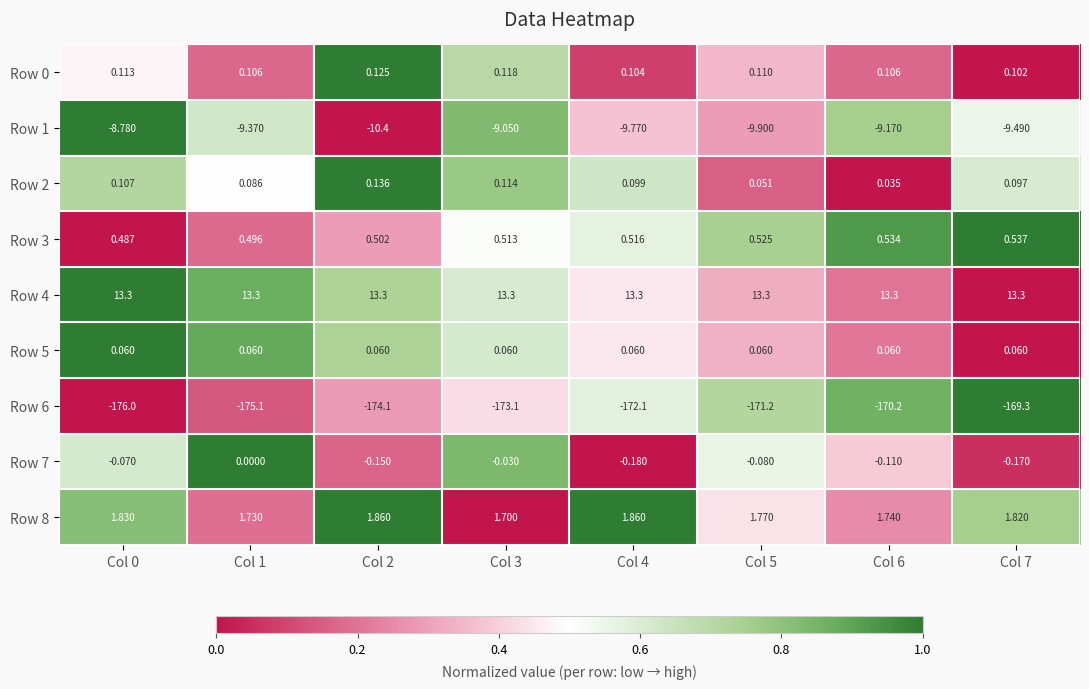

Is the value of Row 1 at Col 5 greater than the value of Row 8 at Col 6?

No